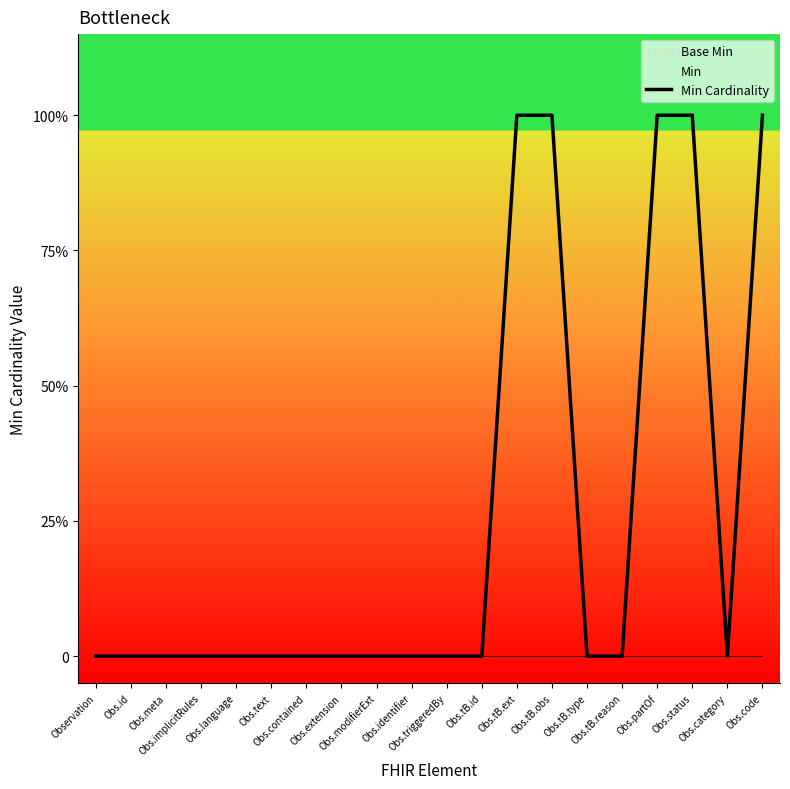

What position from the right is Obs.contained?

14